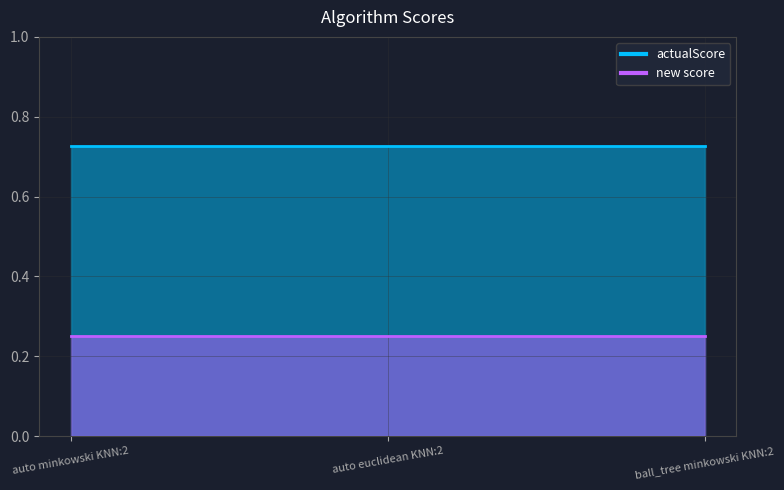

Which category has the highest value in the actualScore series?

auto minkowski KNN:2